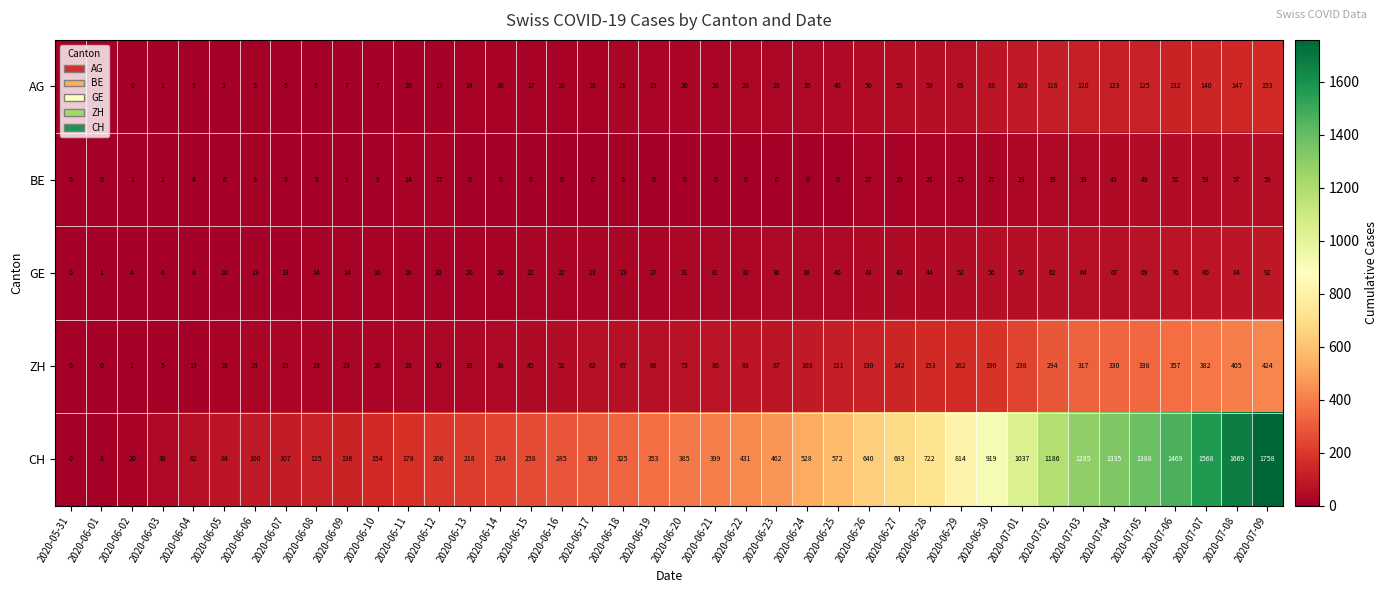

Which category has the highest value in the row_3 series?

2020-07-09